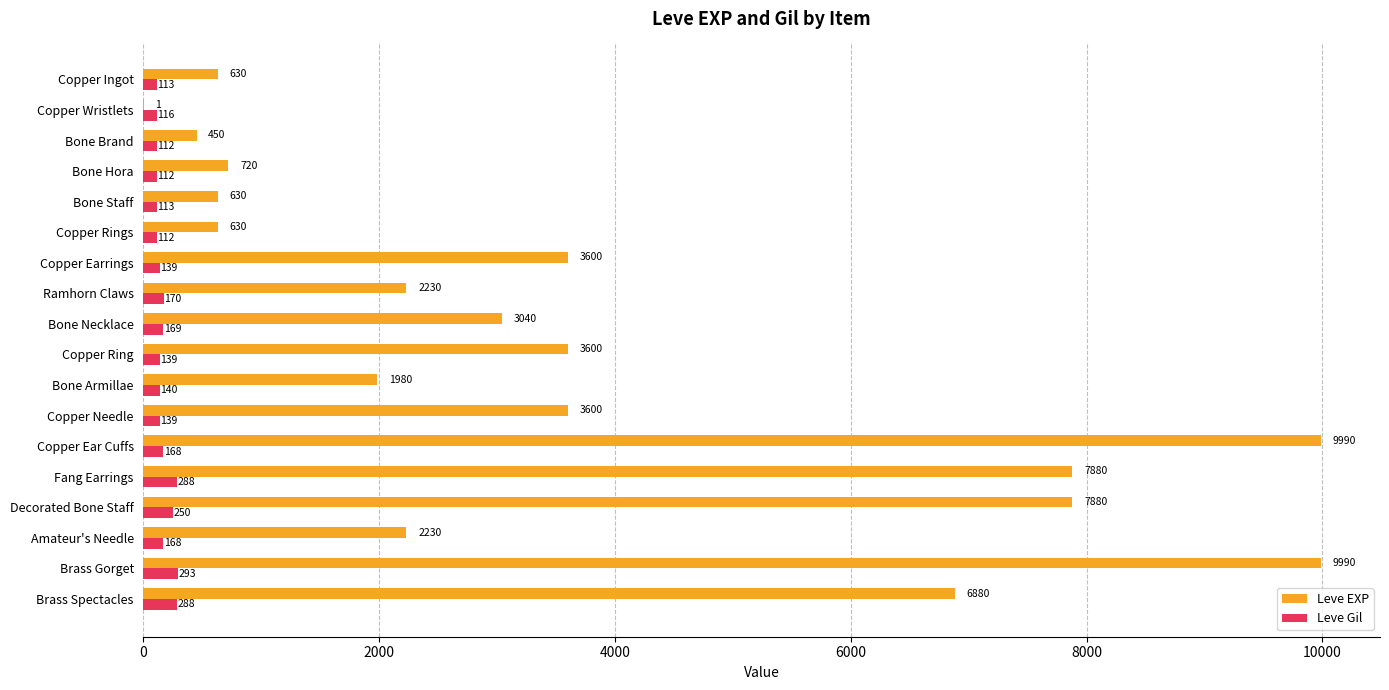

Which series changed the most between Bone Hora and Copper Needle?

Leve EXP